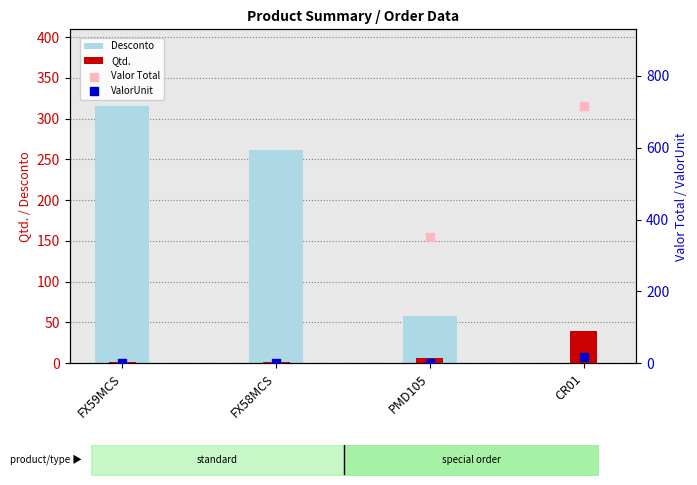

Which series has the largest total across all categories?

Valor Total